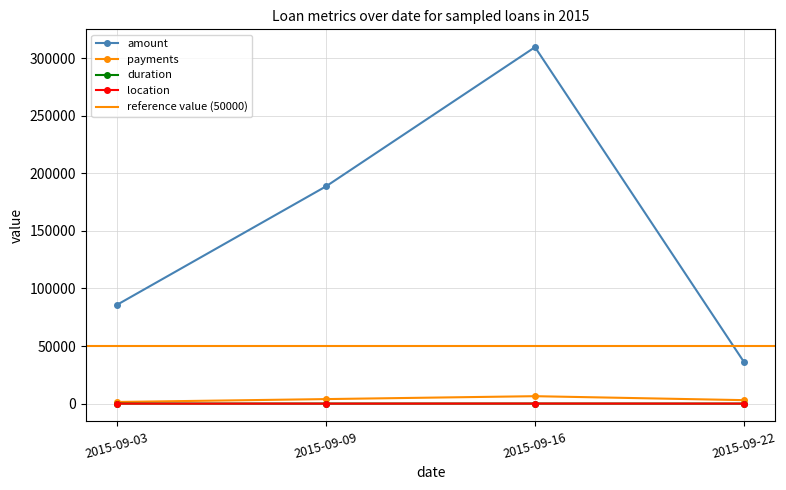

Reading left to right, what are all the values shown in this chart?

amount: 2015-09-03=85860	2015-09-09=188688	2015-09-16=309552	2015-09-22=36168
payments: 2015-09-03=1431	2015-09-09=3931	2015-09-16=6449	2015-09-22=3014
duration: 2015-09-03=60	2015-09-09=48	2015-09-16=48	2015-09-22=12
location: 2015-09-03=1	2015-09-09=1	2015-09-16=64	2015-09-22=1